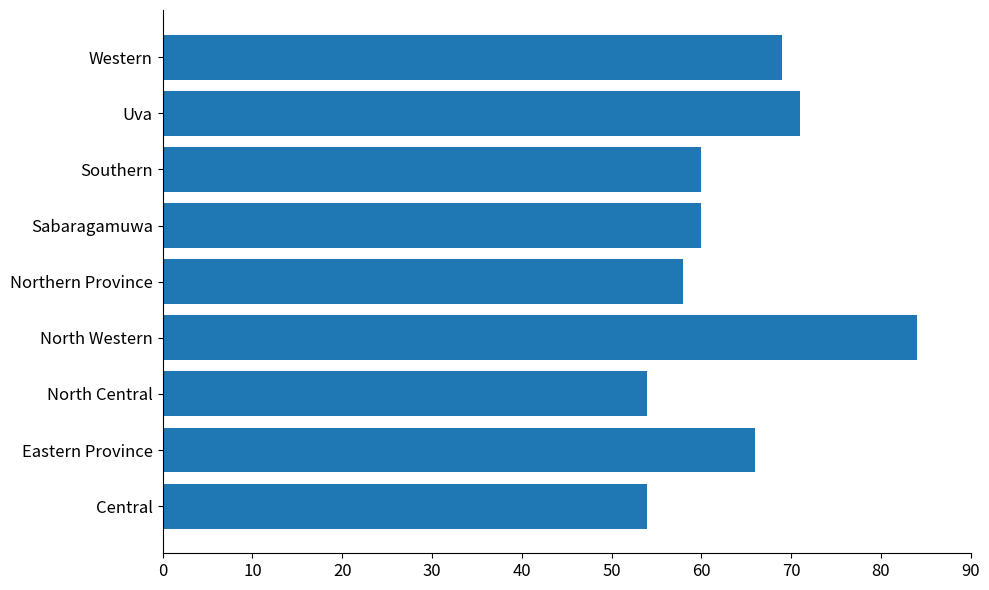

What is the change in value from North Western to Uva?

-13